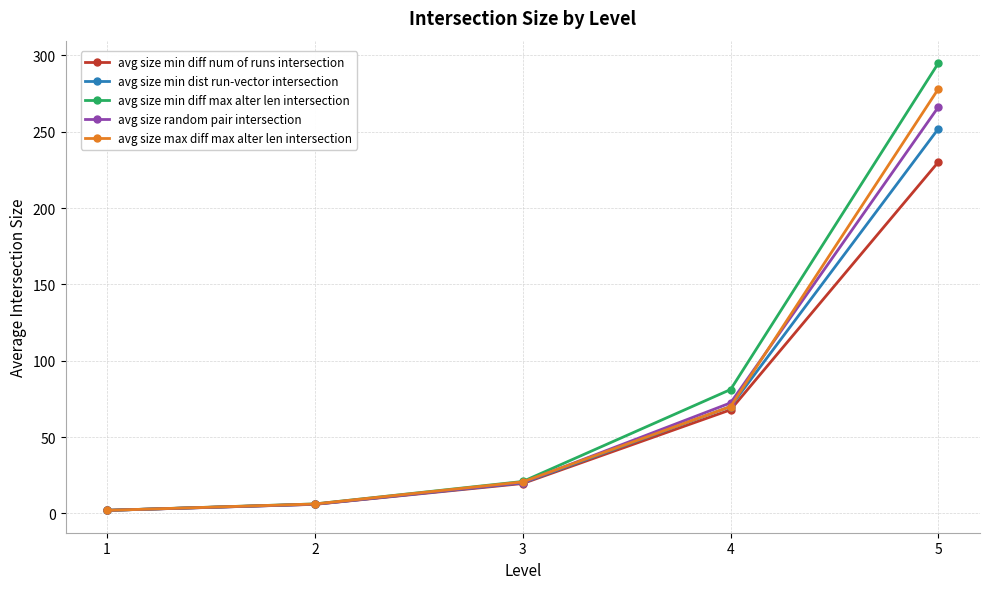

At which category is the sum across all series the highest?

5